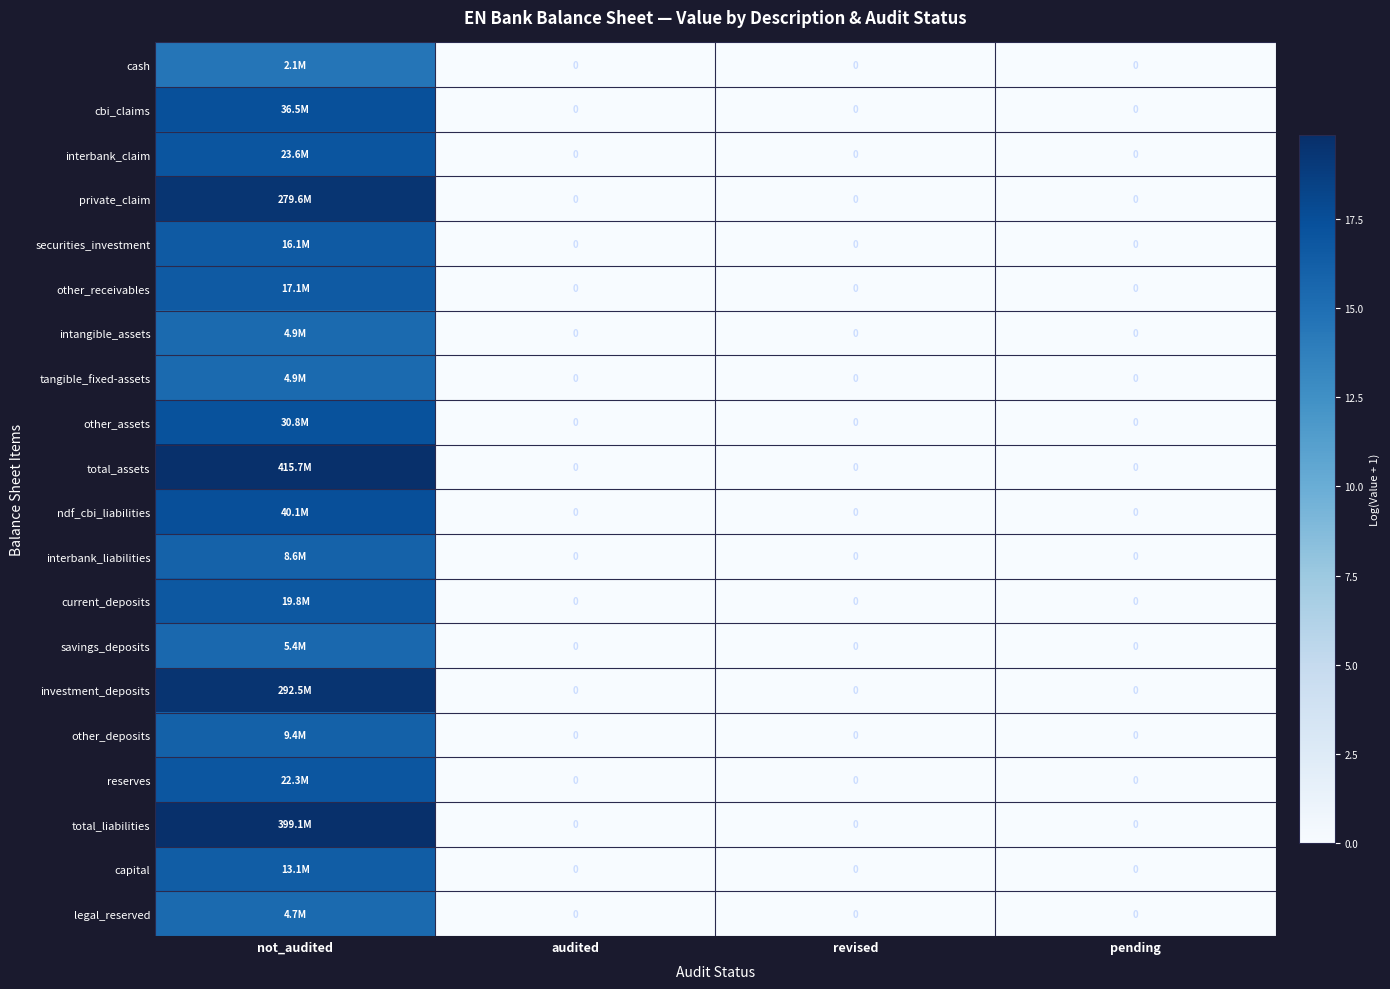

At how many categories does at least one series exceed 17?

1